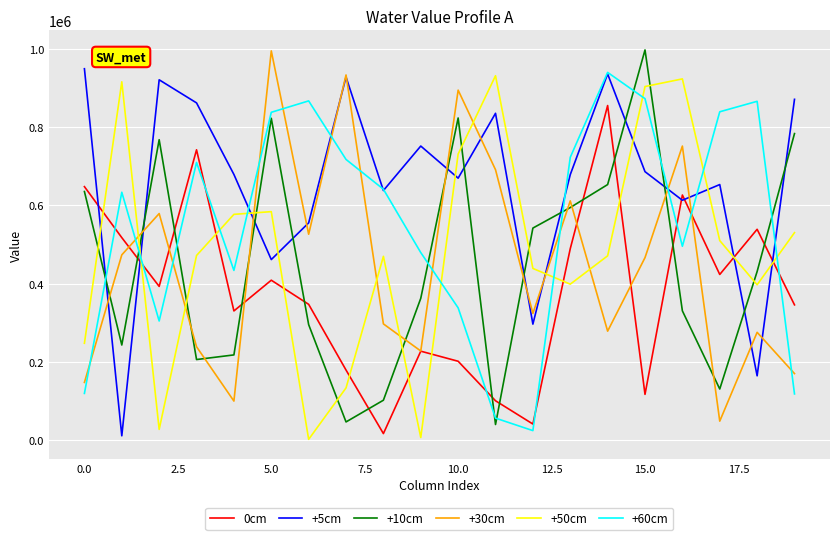

True or false: +50cm has more than 0 interior local peaks.

True